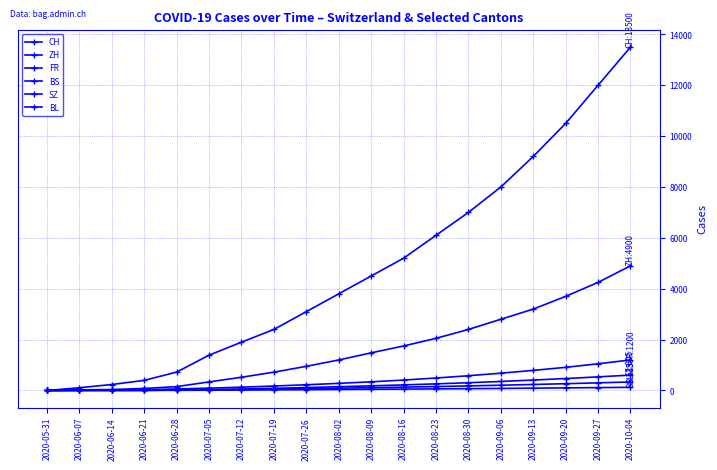

At which label is FR closest to 600?

2020-08-30